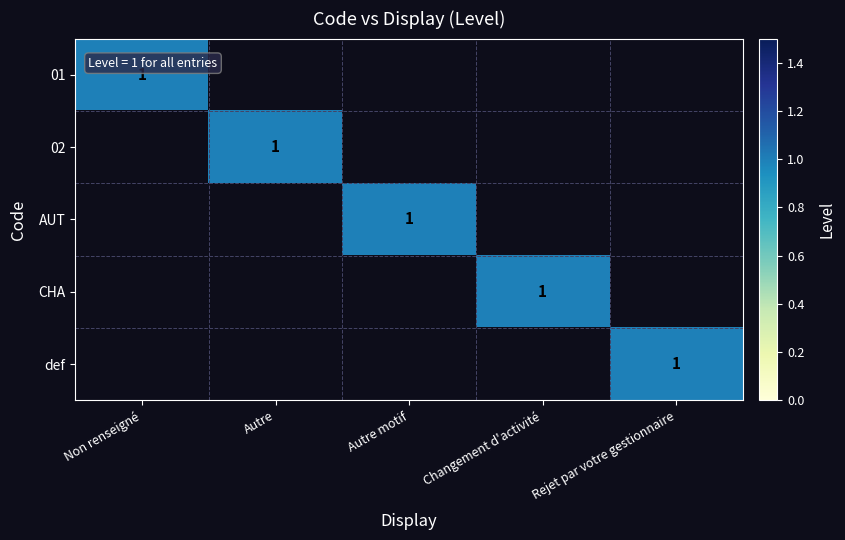

What is the total value across all series at Rejet par votre gestionnaire?

1